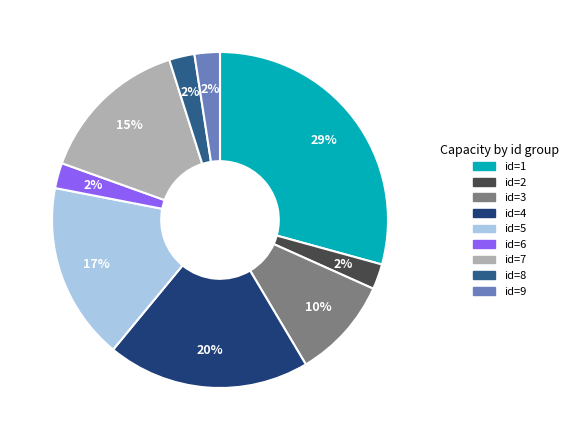

Count the number of slices in the pie.

9